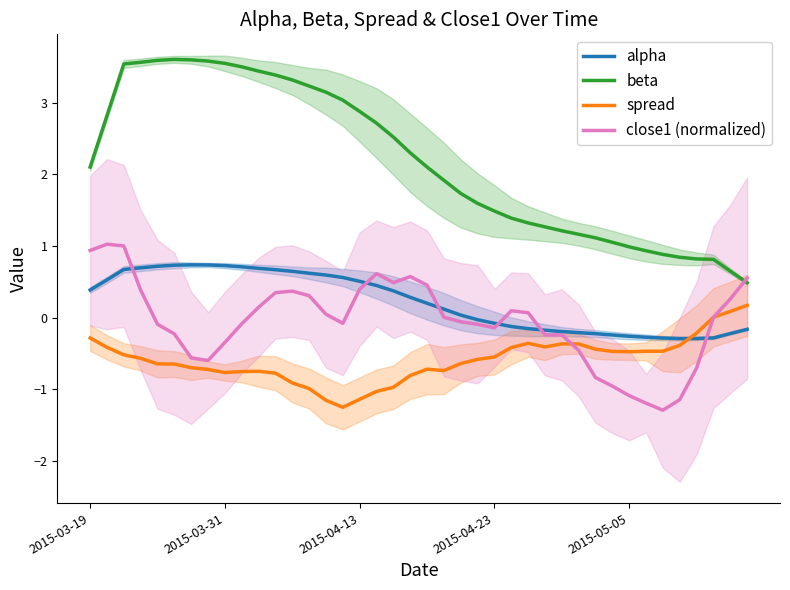

At how many categories does at least one series exceed 0?

40